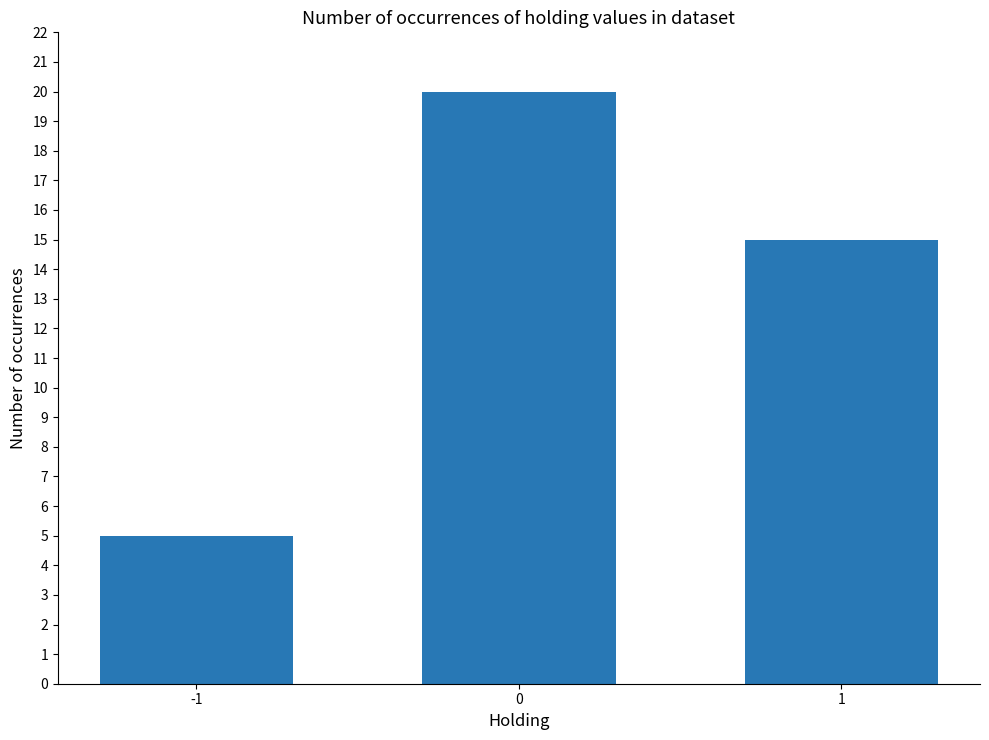

Reading left to right, what are all the values shown in this chart?

-1=5	0=20	1=15